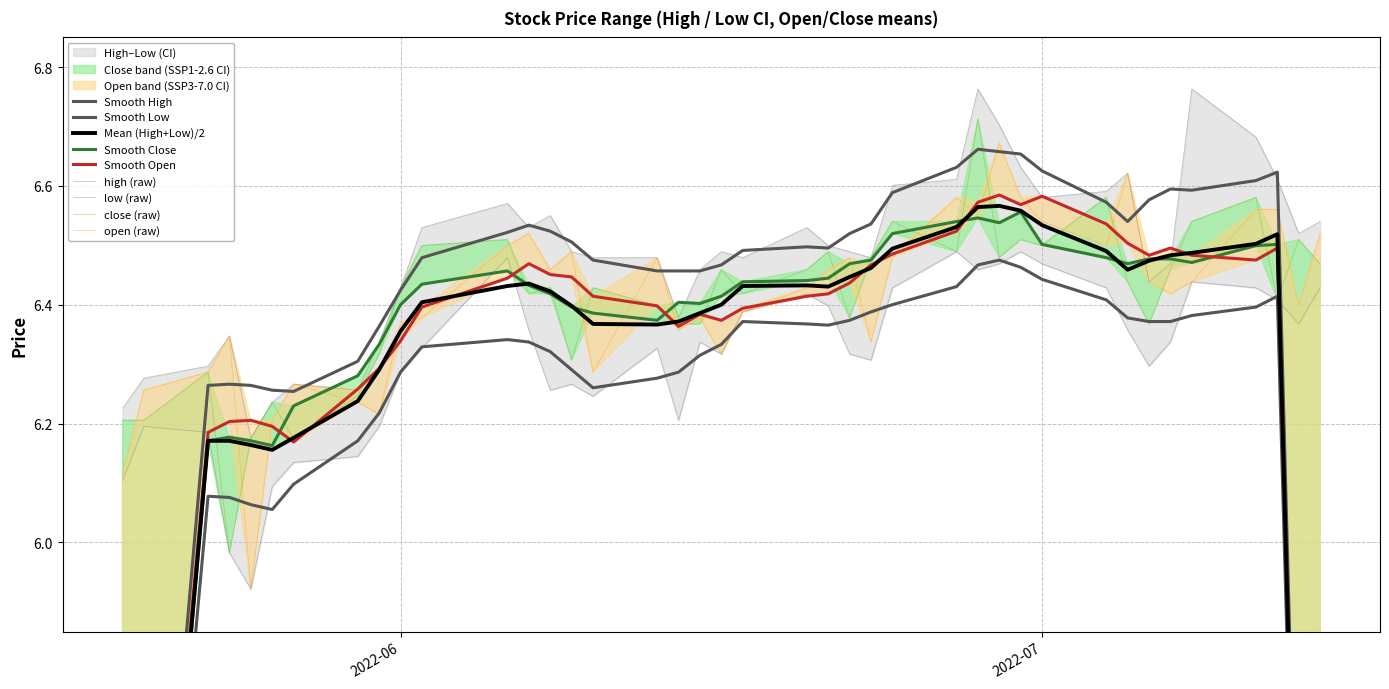

What is the value of the low point at the 30th from the left?

6.5